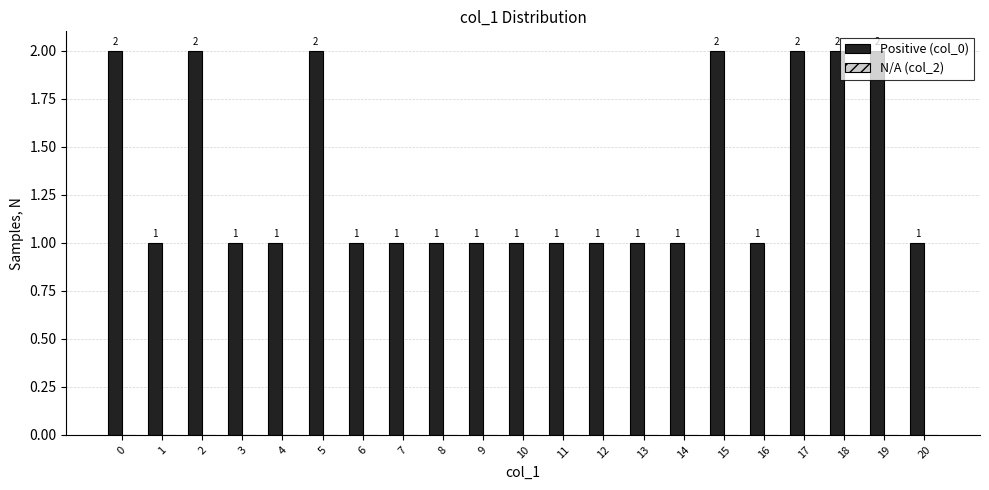

The value at 19 is 3. True or false?

False